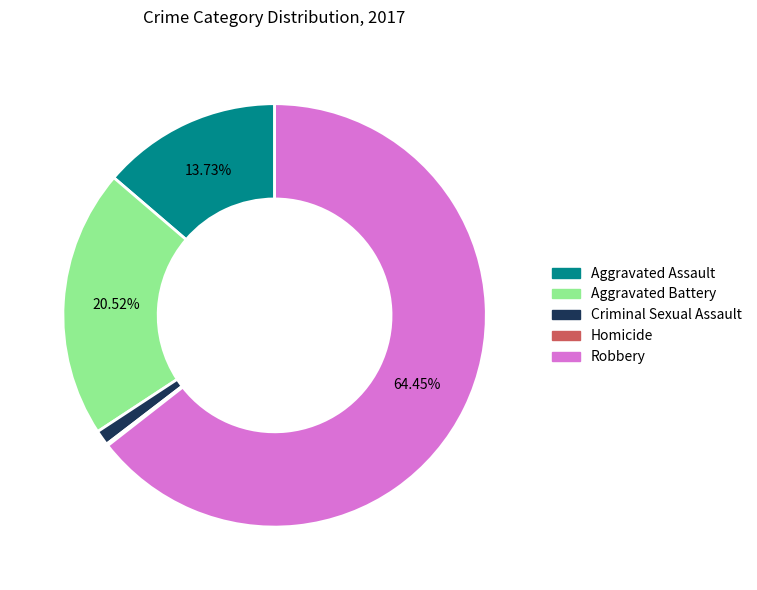

Which slice represents more than half of the pie?

Robbery